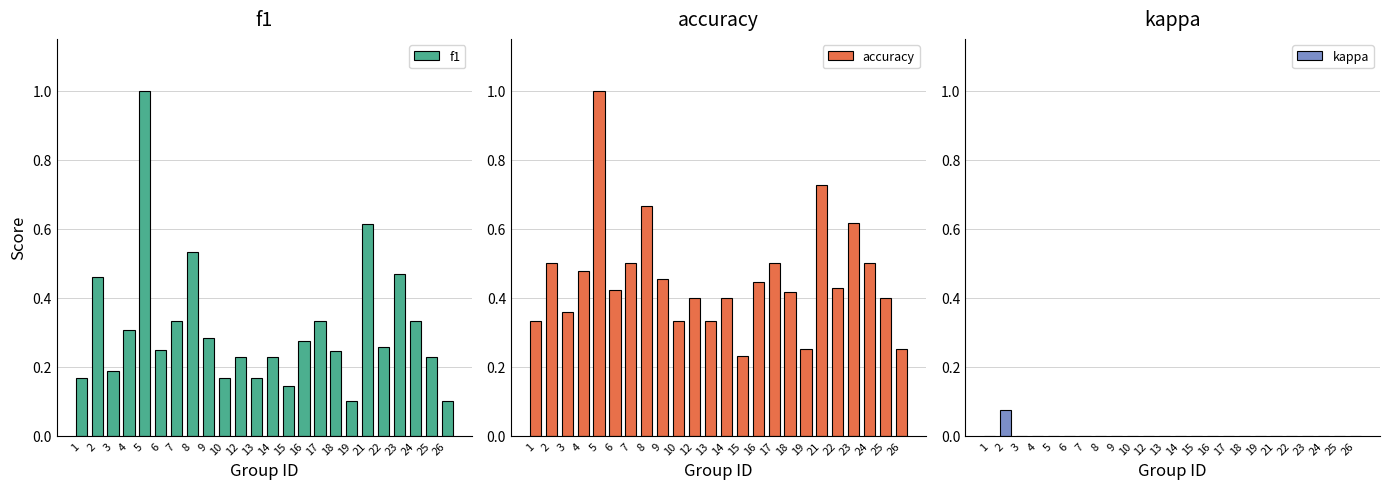

What is the spread (max minus min) of values at 7?

0.5